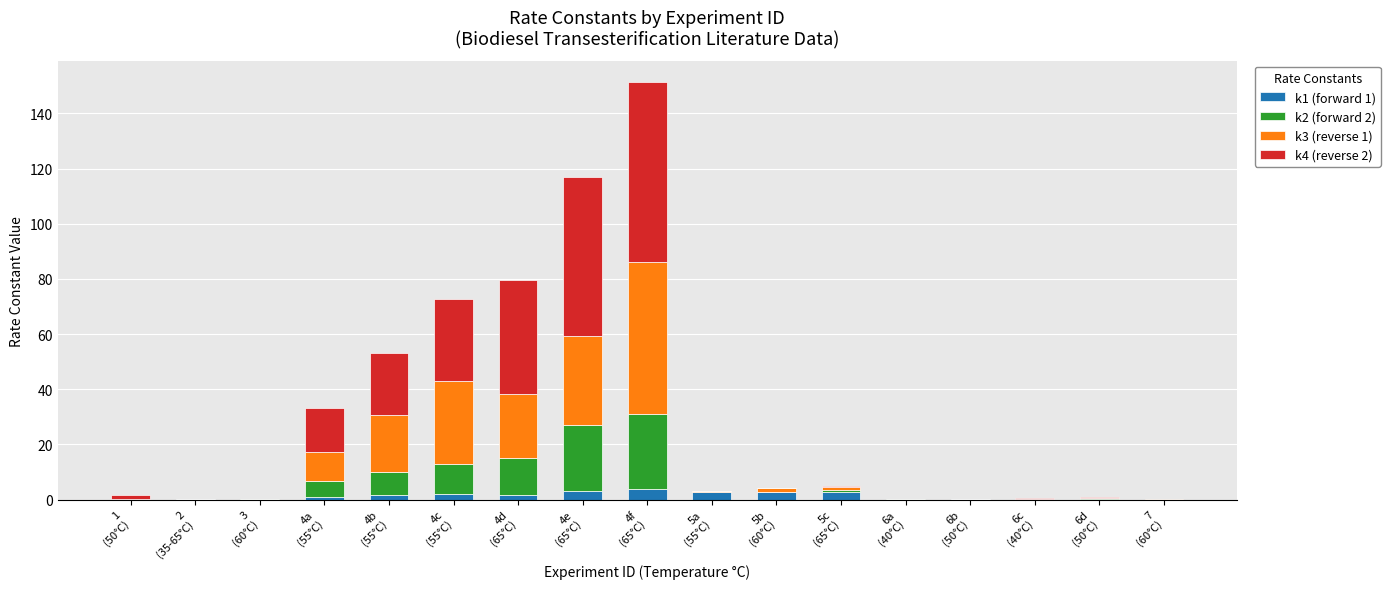

What is the maximum value for k1 (forward 1)?

4.0